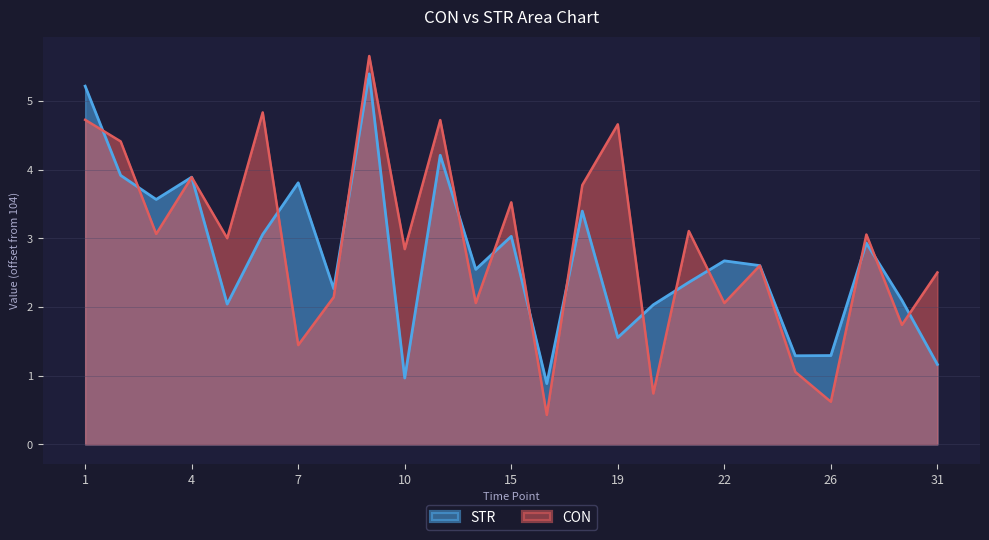

Where is CON nearest to the value 3?

5